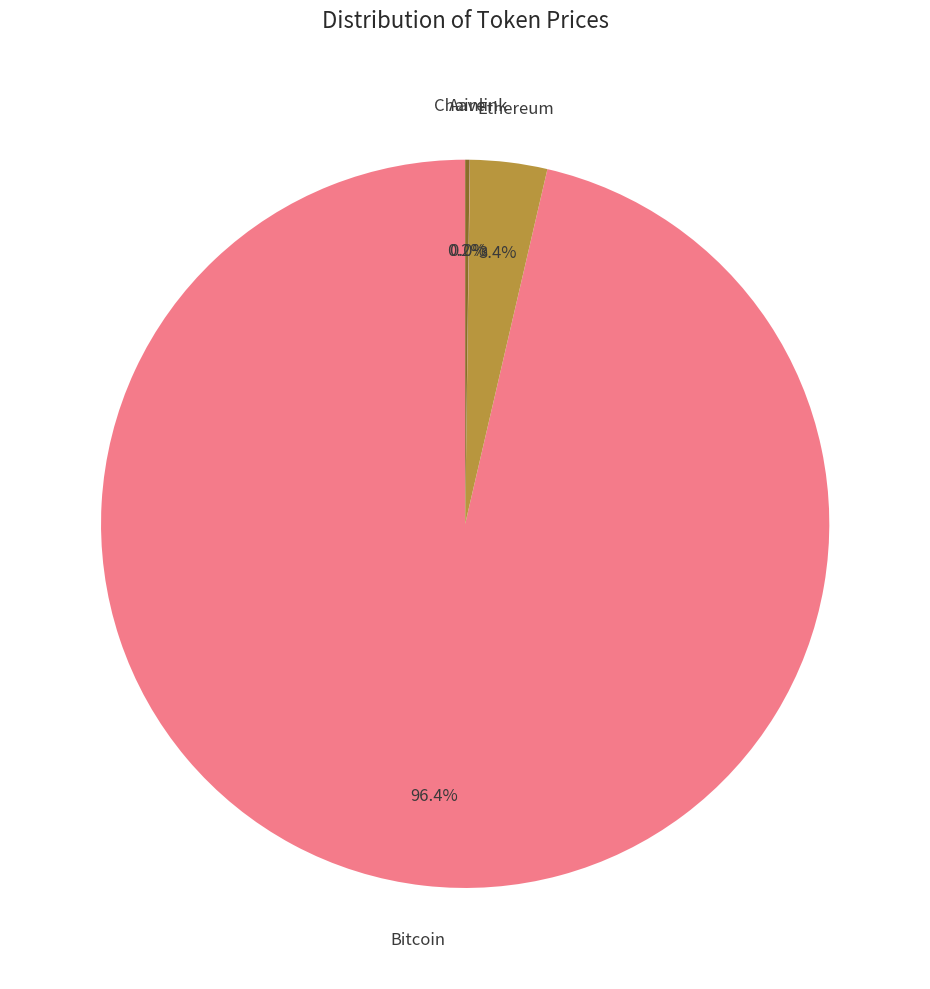

Combined, what portion of the pie is Ethereum and Bitcoin?

99.8%